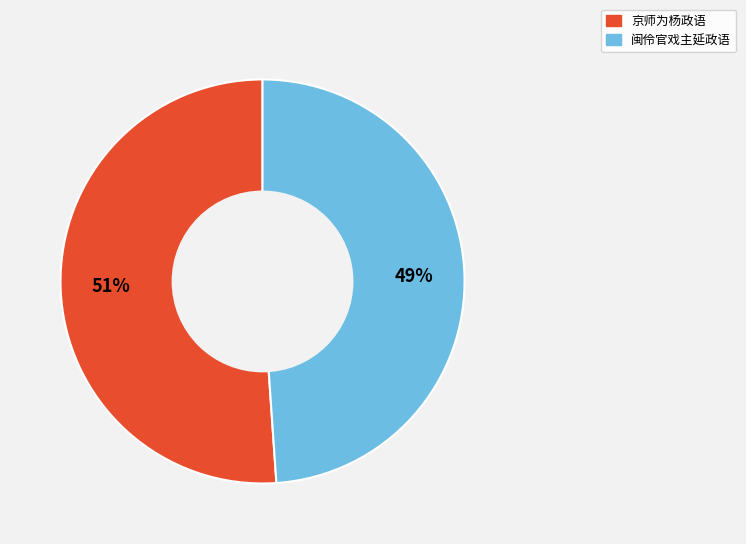

To the nearest percent, what percentage of the pie is 闽伶官戏主延政语?

49%